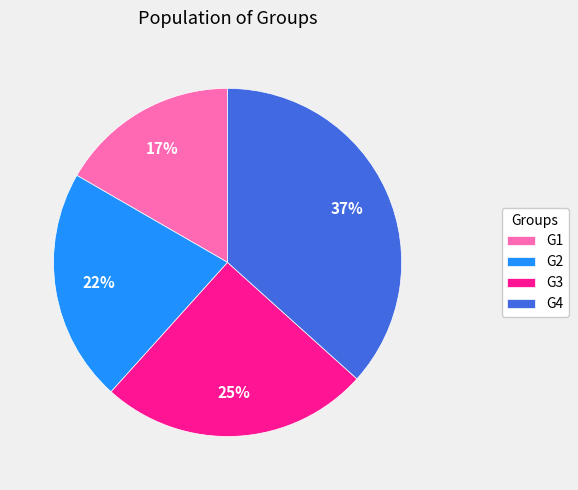

The G2 slice represents 13% of the pie. True or false?

False